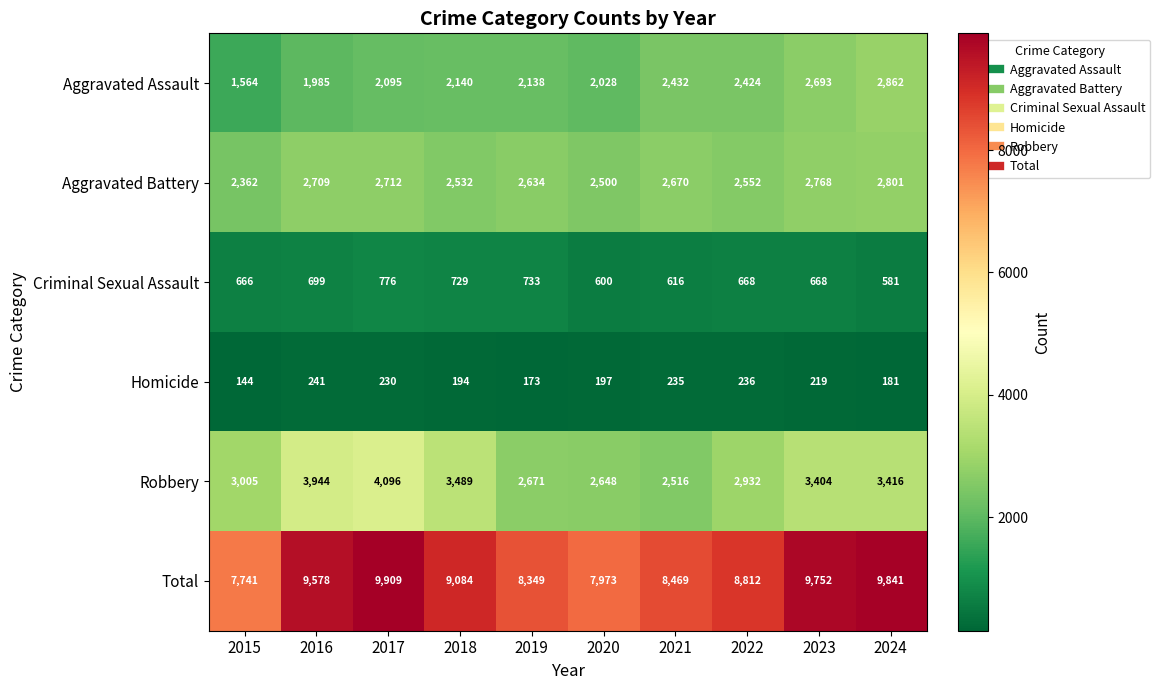

What is the average value of the Aggravated Assault series?

2236